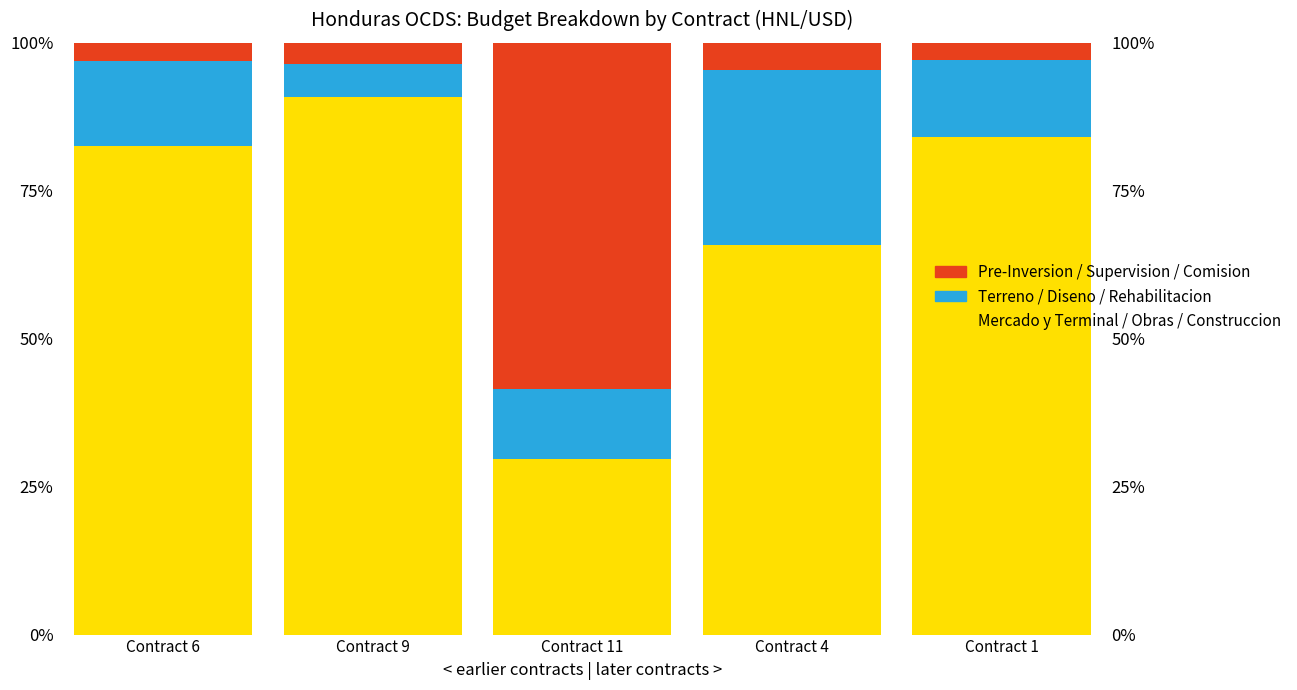

Which category has the highest value in the Pre-Inversion / Supervision / Comision series?

Contract 11